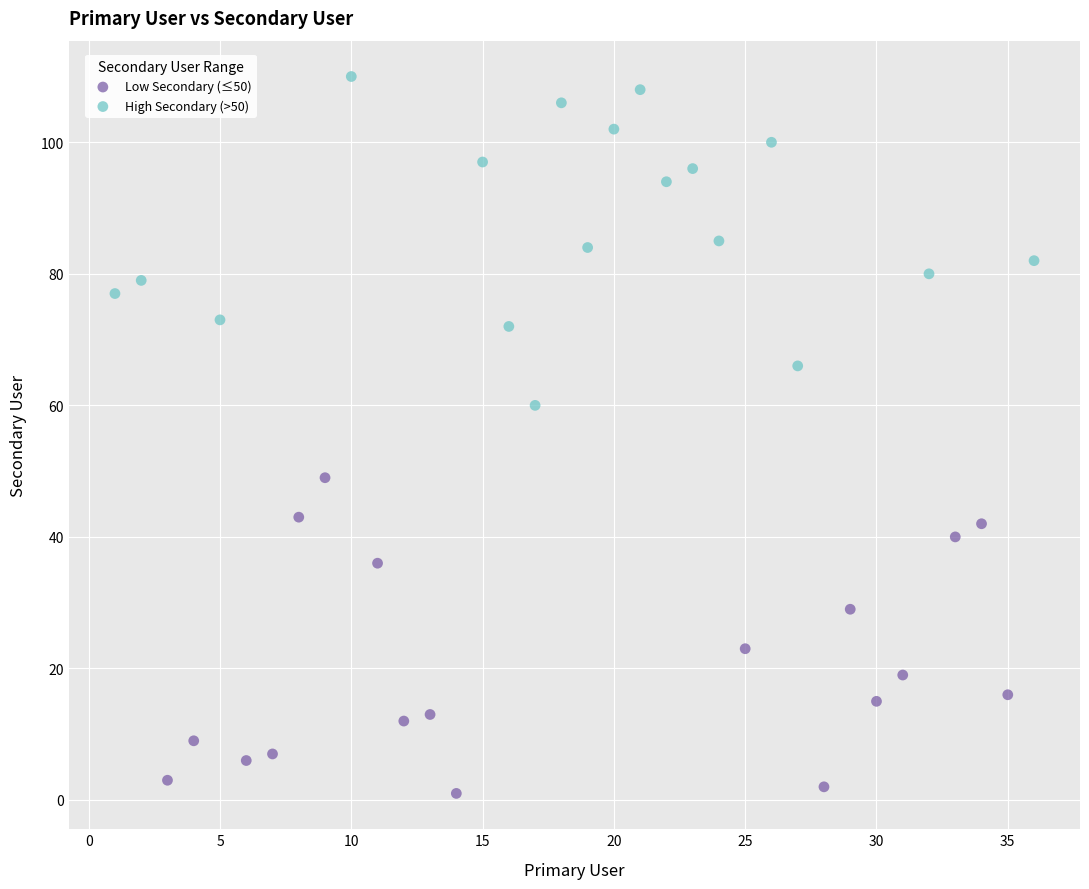

Which series contains the lowest Y value?

Low Secondary (≤50)